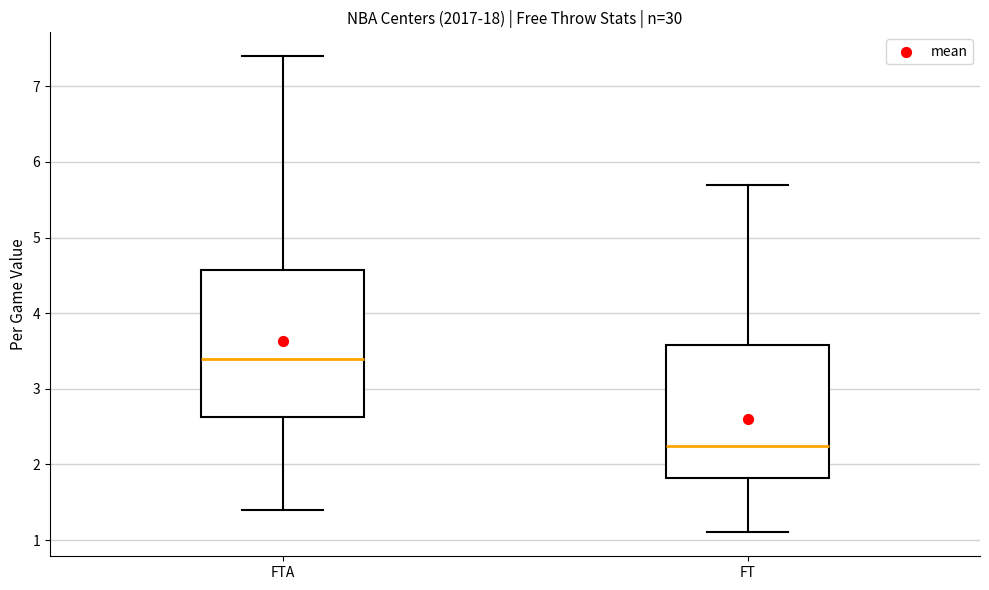

Which box has the lowest median line?

FT